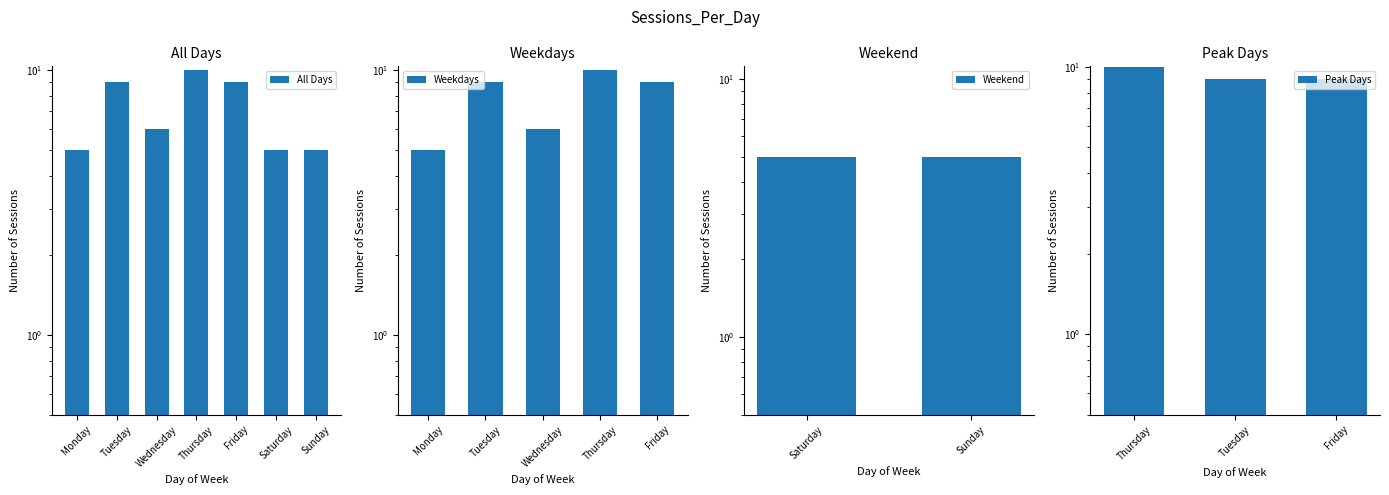

At which category does the chart reach its peak across all series?

Thursday